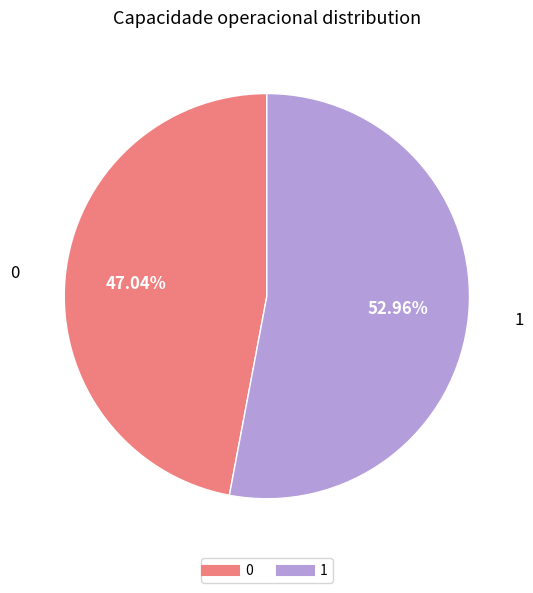

Is 1 the majority of the pie?

Yes